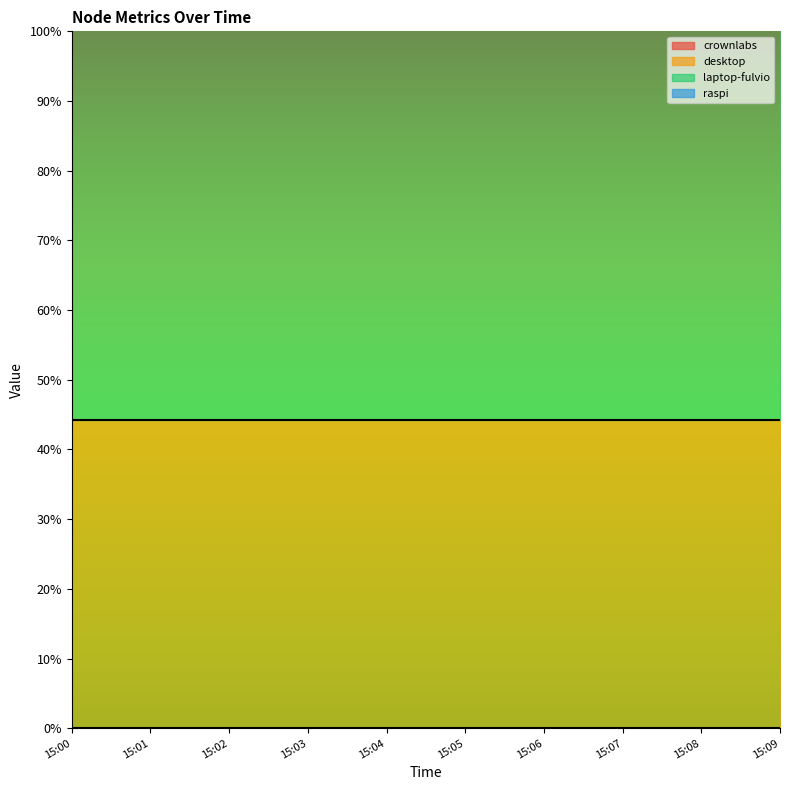

The desktop series shows 74.4 at 15:06. True or false?

False